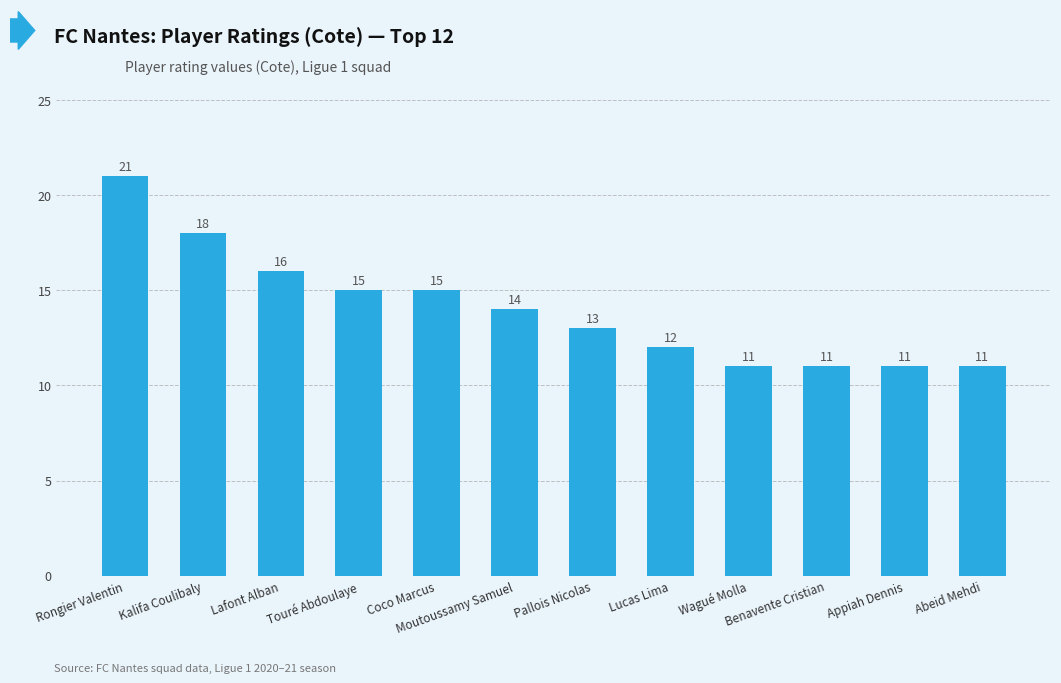

What is the value of the 1st bar from the left?

21